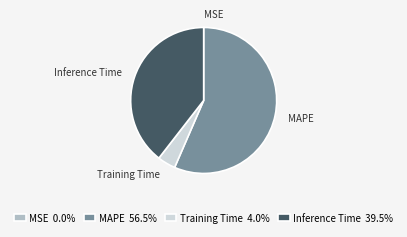

Is there a majority slice in this chart?

Yes